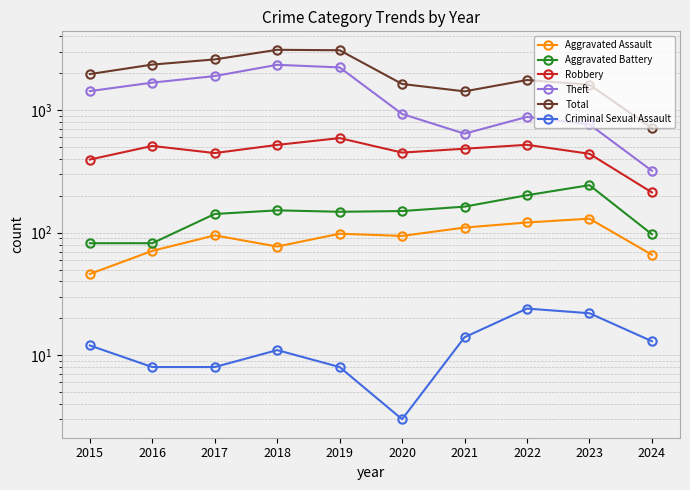

How many interior local peaks does the Aggravated Assault series have?

3